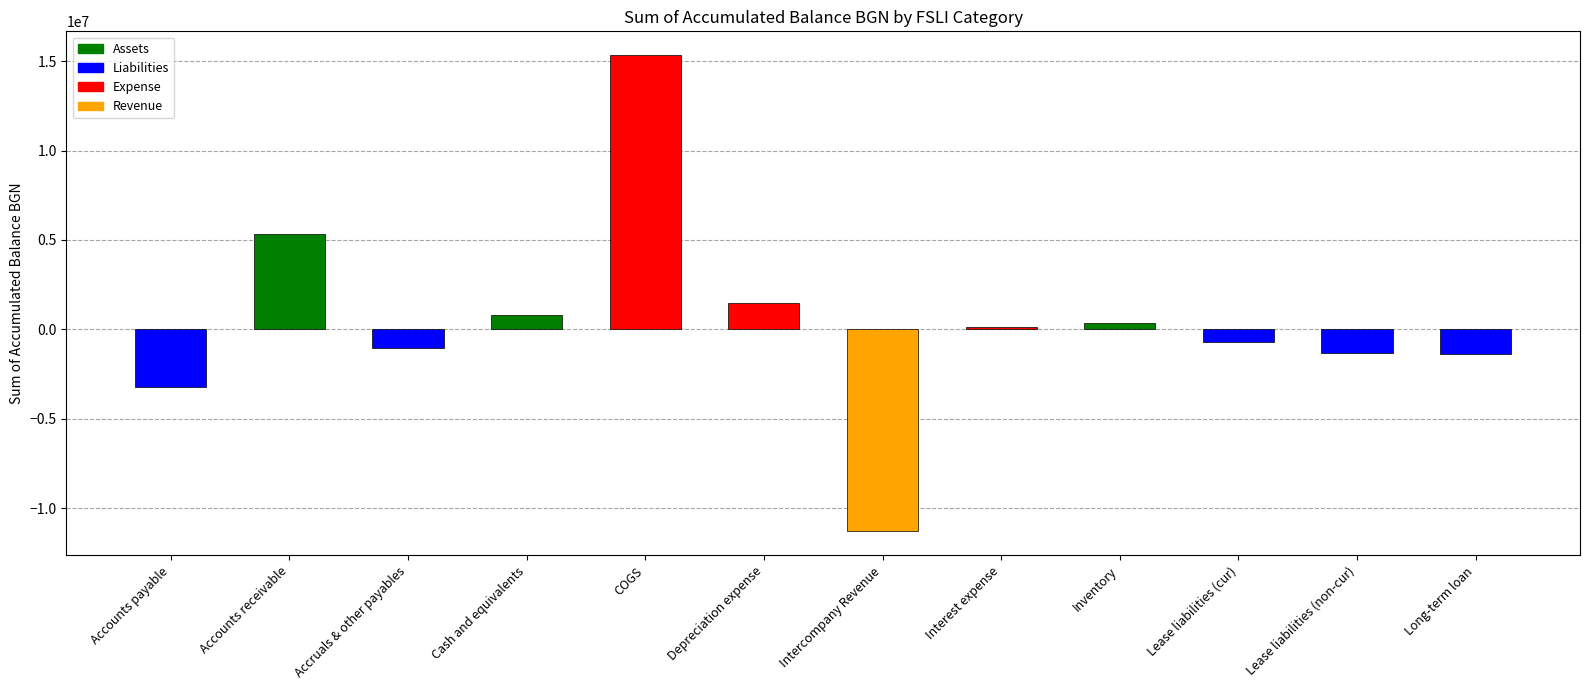

What is the change in value from Cash and equivalents to Depreciation expense?

+664879.1